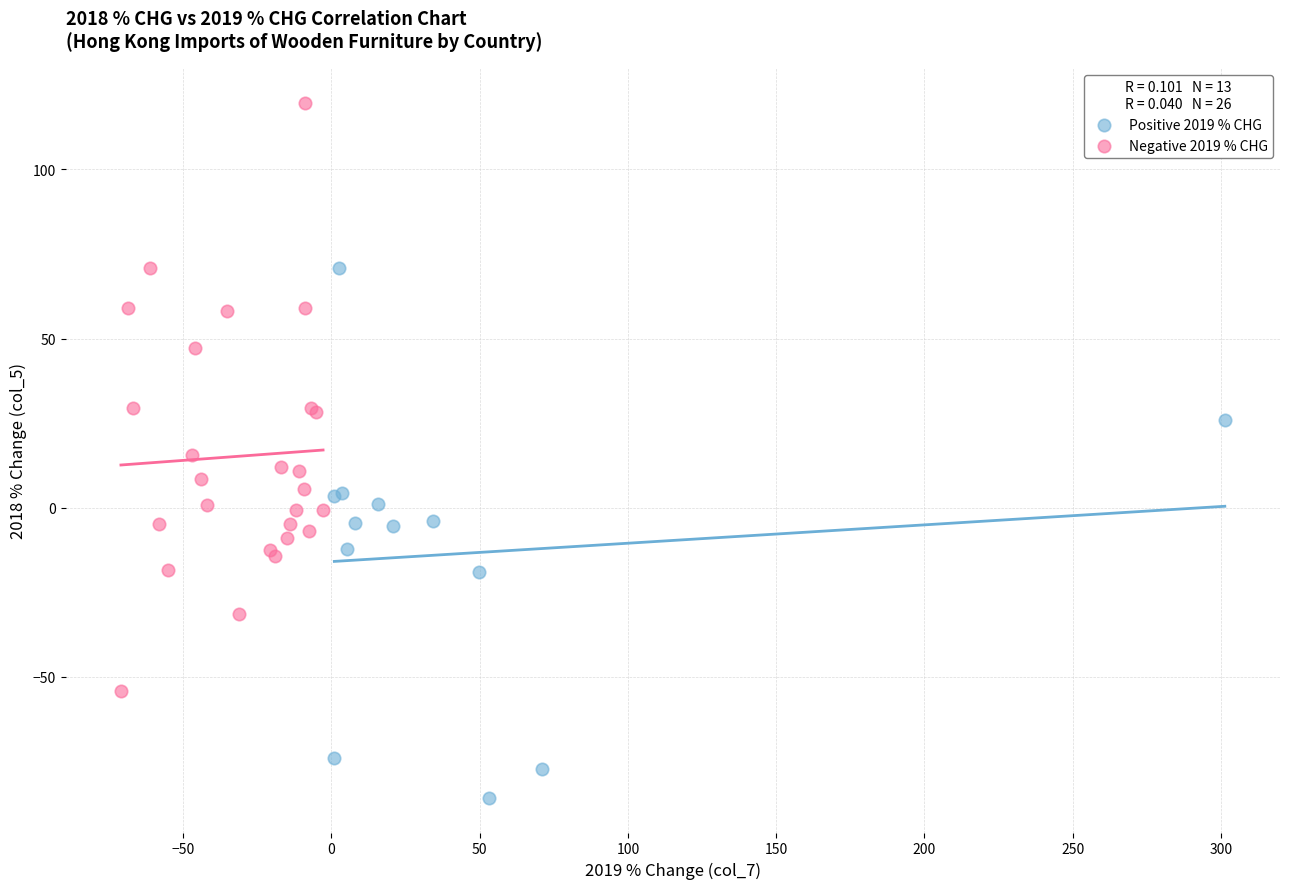

Which series contains the lowest Y value?

Positive 2019 % CHG